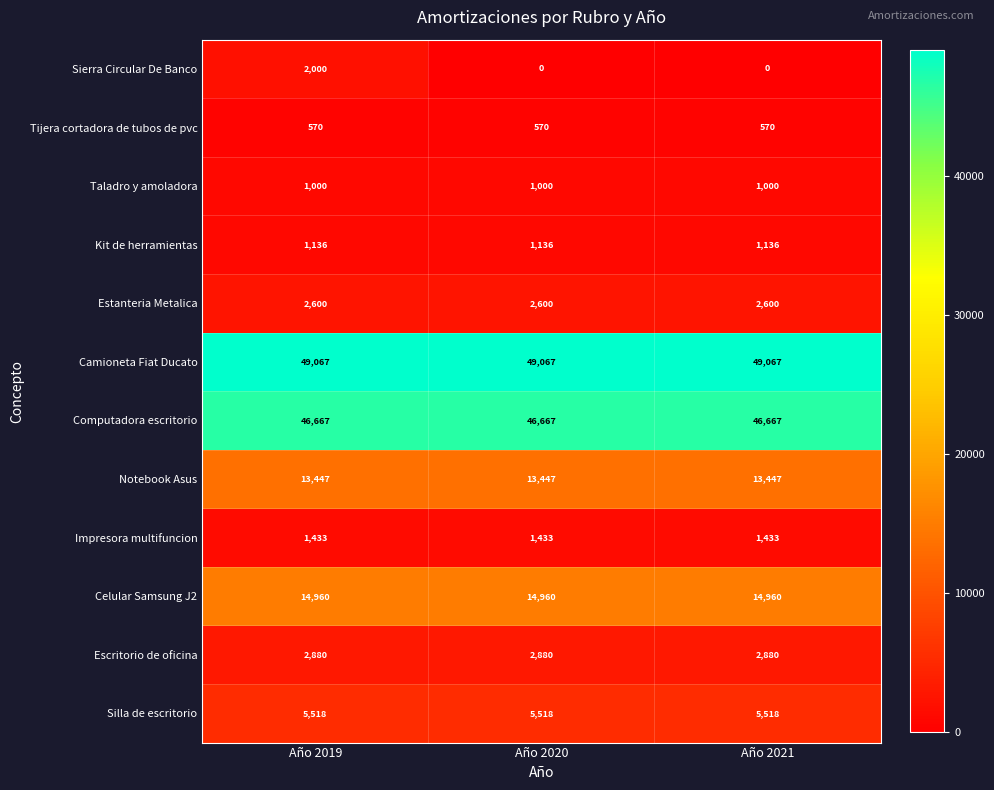

What is the sum of all Taladro y amoladora values?

3000